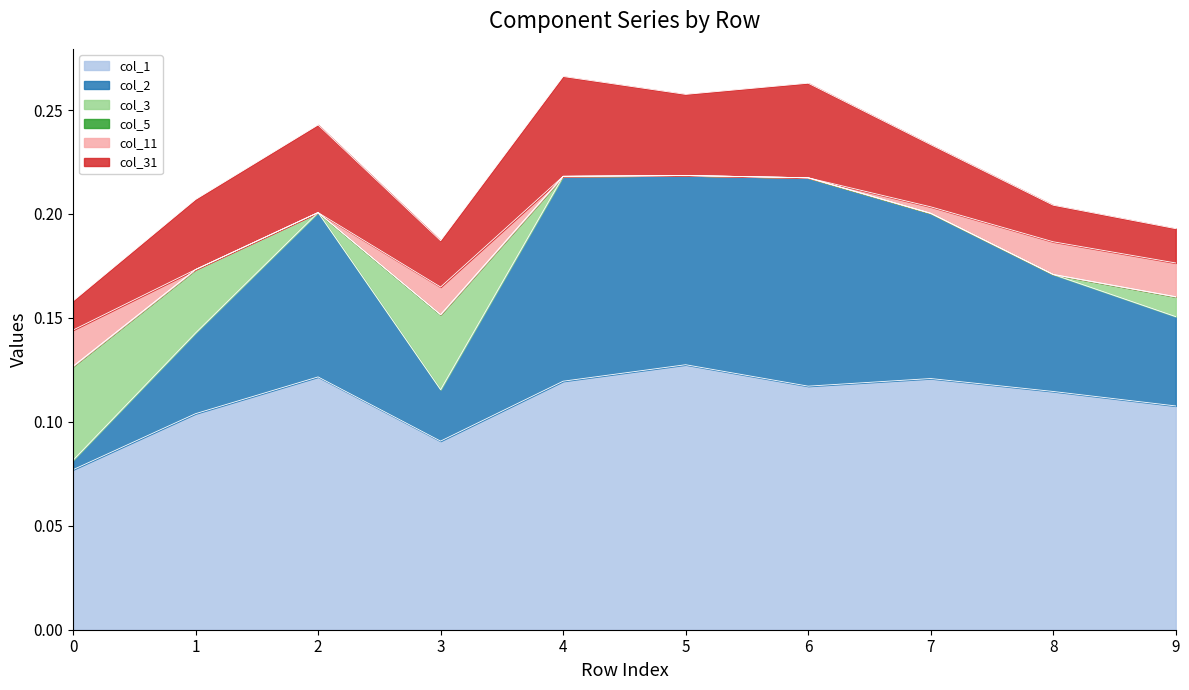

Which category has the highest value across all series?

5